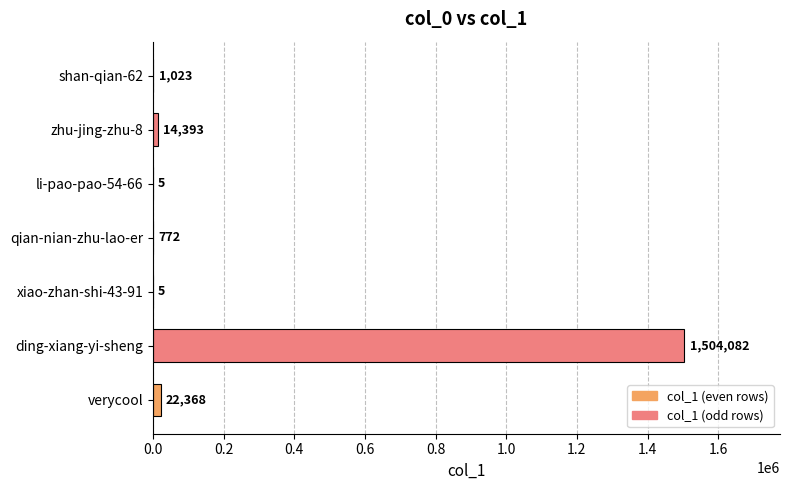

Between qian-nian-zhu-lao-er and shan-qian-62, which is larger?

shan-qian-62